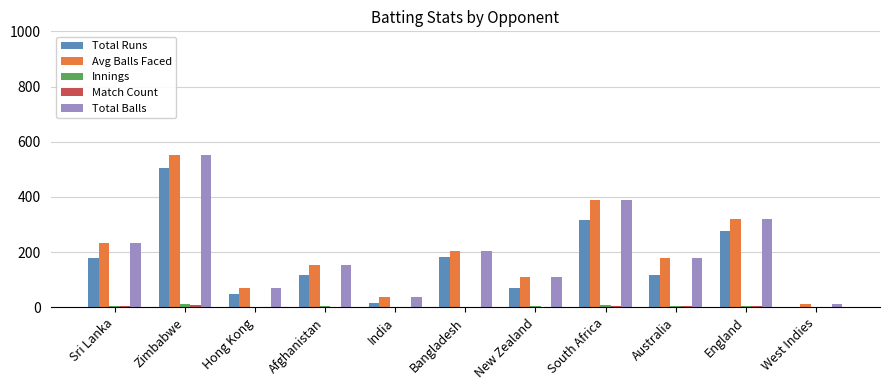

The value of Total Balls at New Zealand is 57. True or false?

False